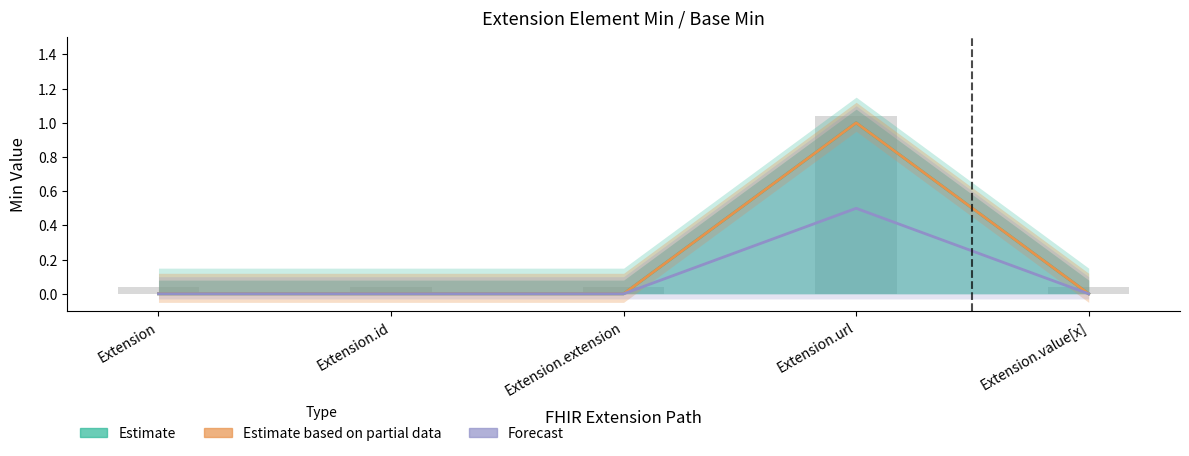

Rank the series at Extension.id from lowest to highest value.

Estimate, Estimate based on partial data, Forecast